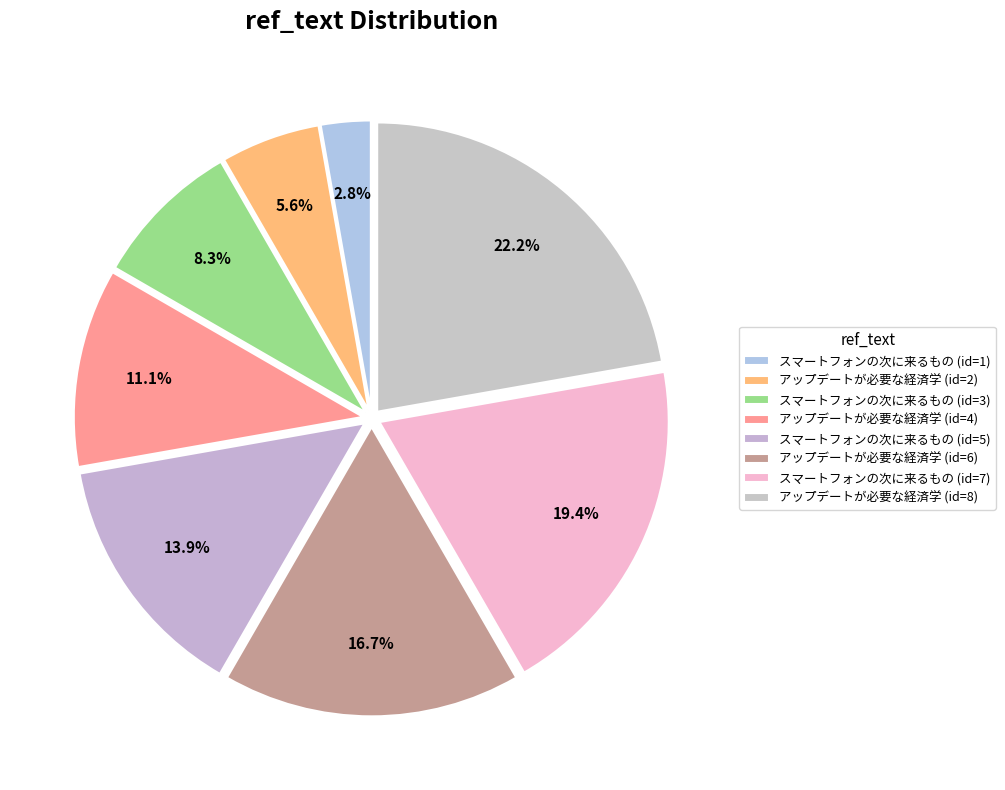

Rank the categories by value from lowest to highest.

スマートフォンの次に来るもの (id=1), アップデートが必要な経済学 (id=2), スマートフォンの次に来るもの (id=3), アップデートが必要な経済学 (id=4), スマートフォンの次に来るもの (id=5), アップデートが必要な経済学 (id=6), スマートフォンの次に来るもの (id=7), アップデートが必要な経済学 (id=8)